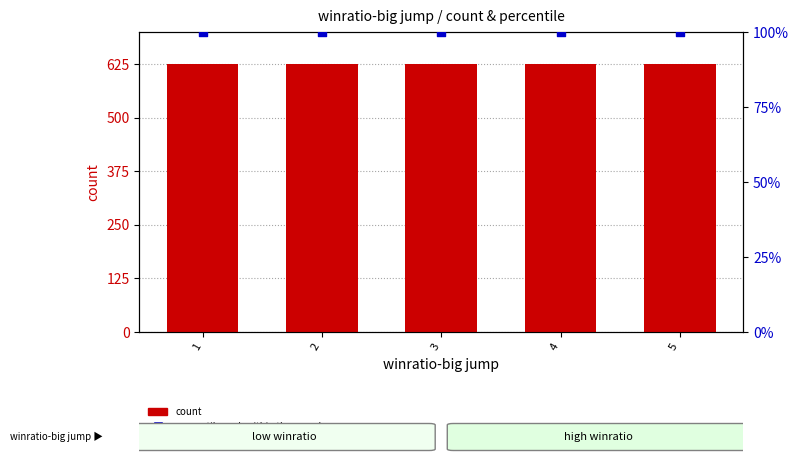

Which series has the widest spread of Y values?

count